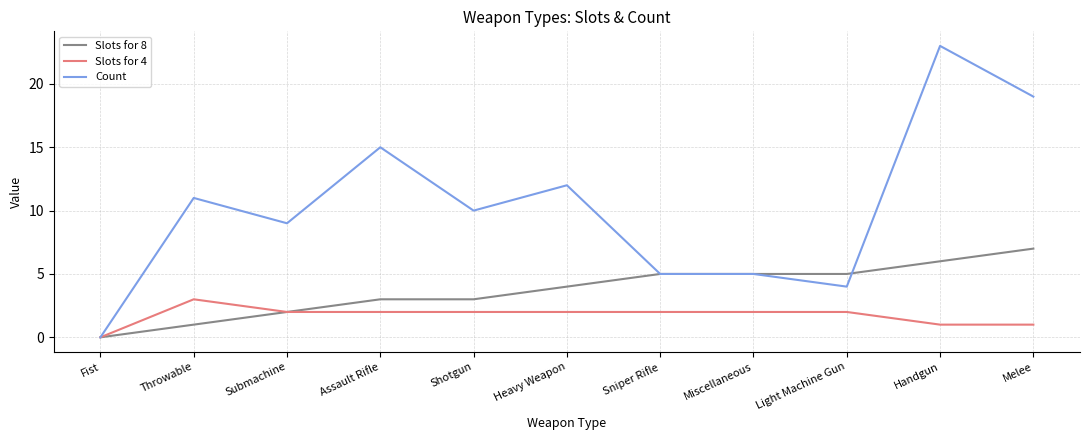

What are all the series names shown in the legend?

Slots for 8, Slots for 4, Count